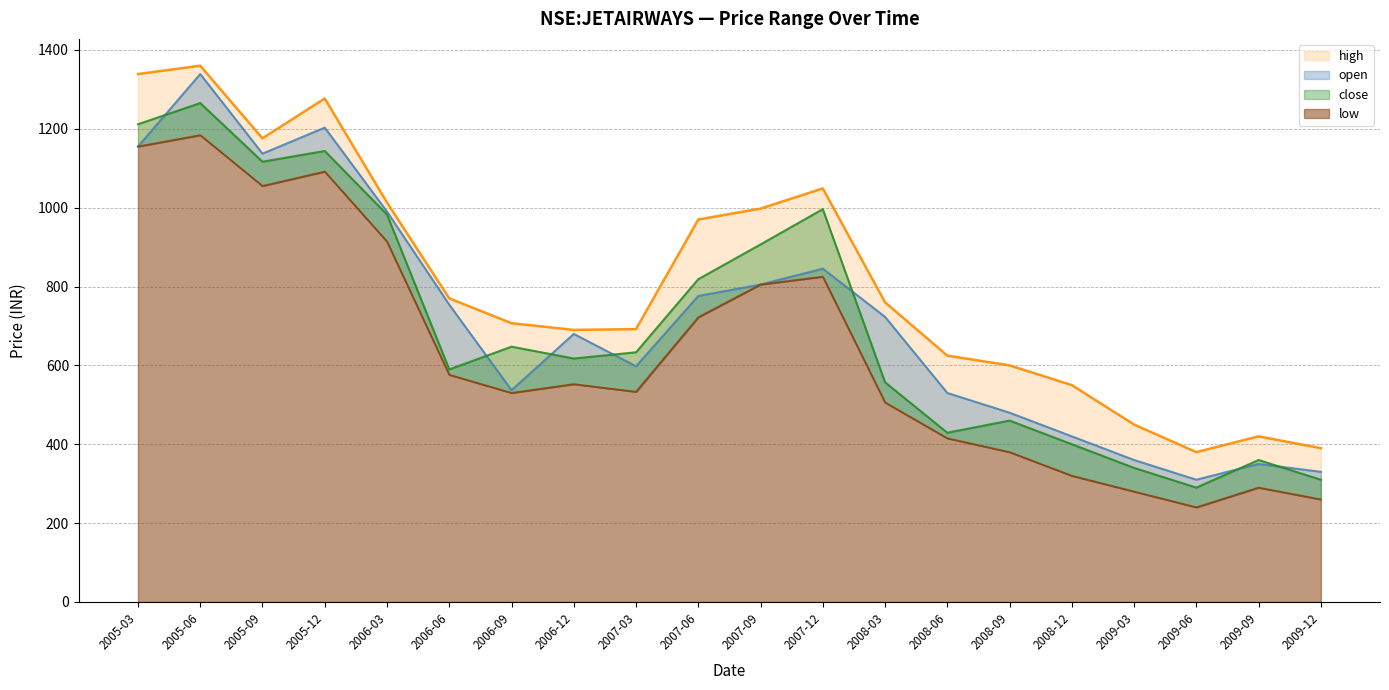

What is the average value of the open series?

716.1